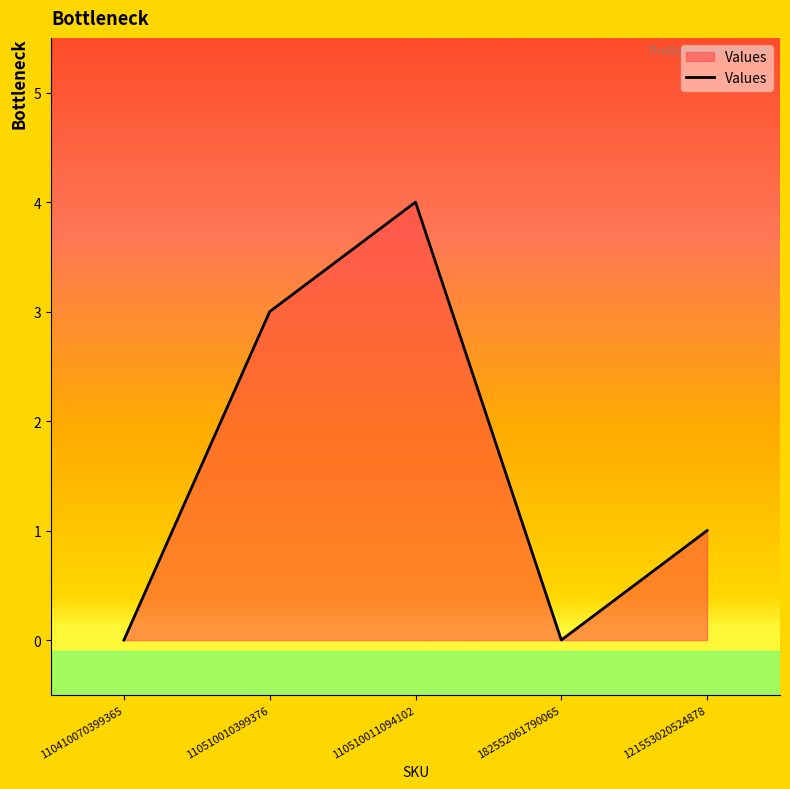

The value at 110510010399376 is 3. True or false?

True